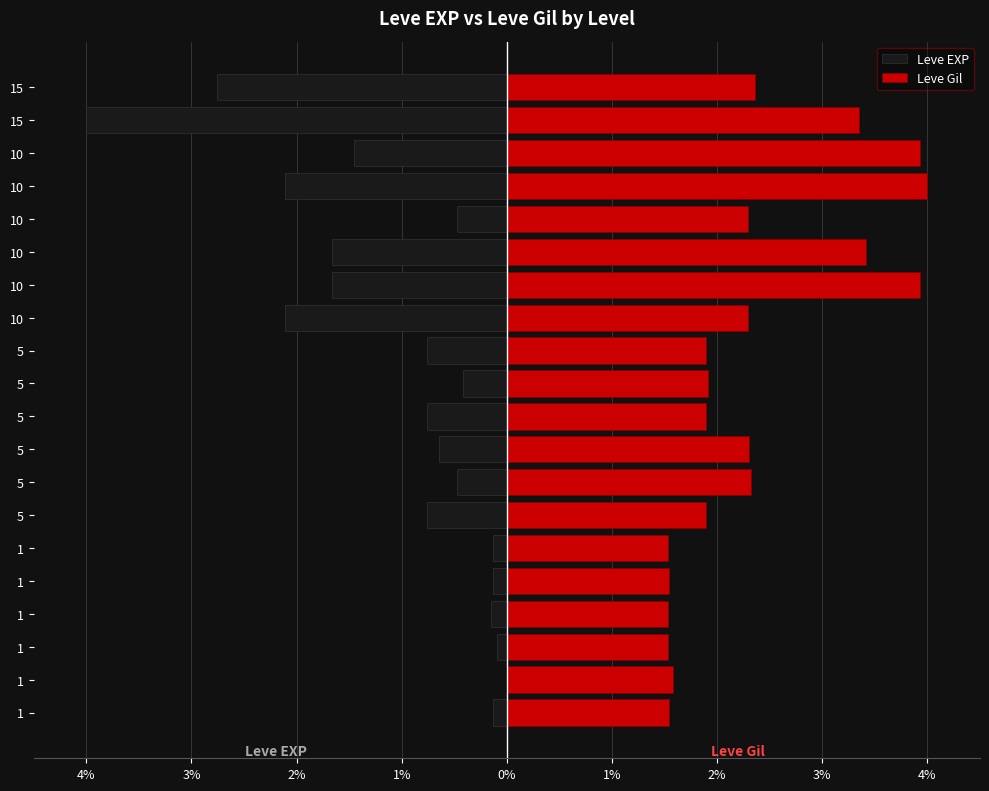

Read the Leve EXP value at 15.

-2.8